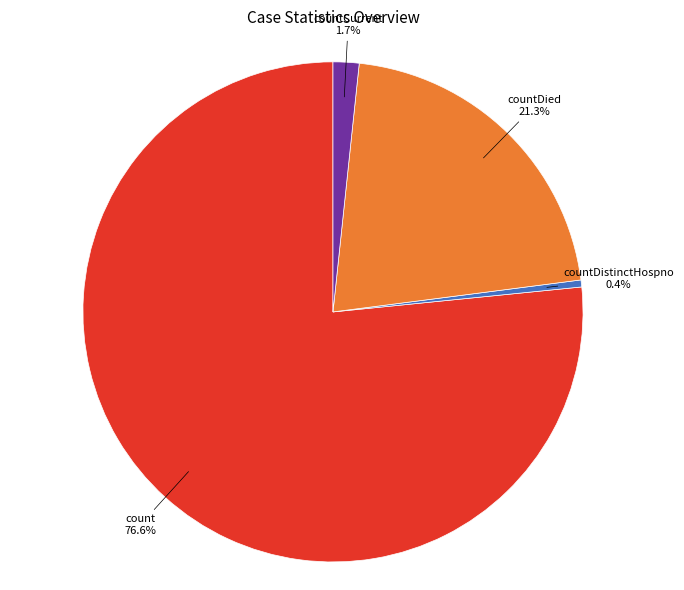

Does any single category account for the majority?

Yes